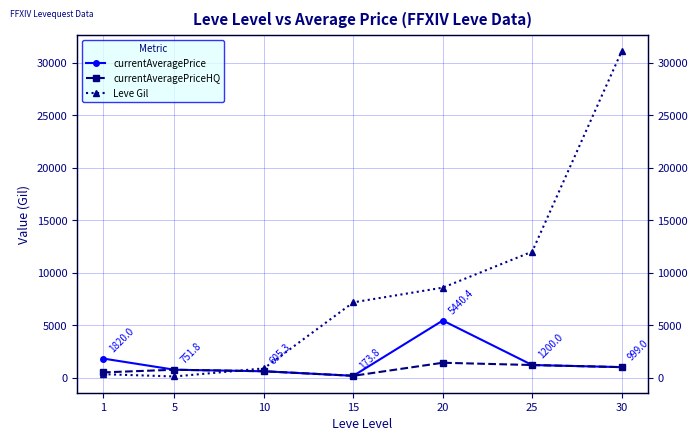

Between 1 and 20, which series saw the biggest shift?

Leve Gil